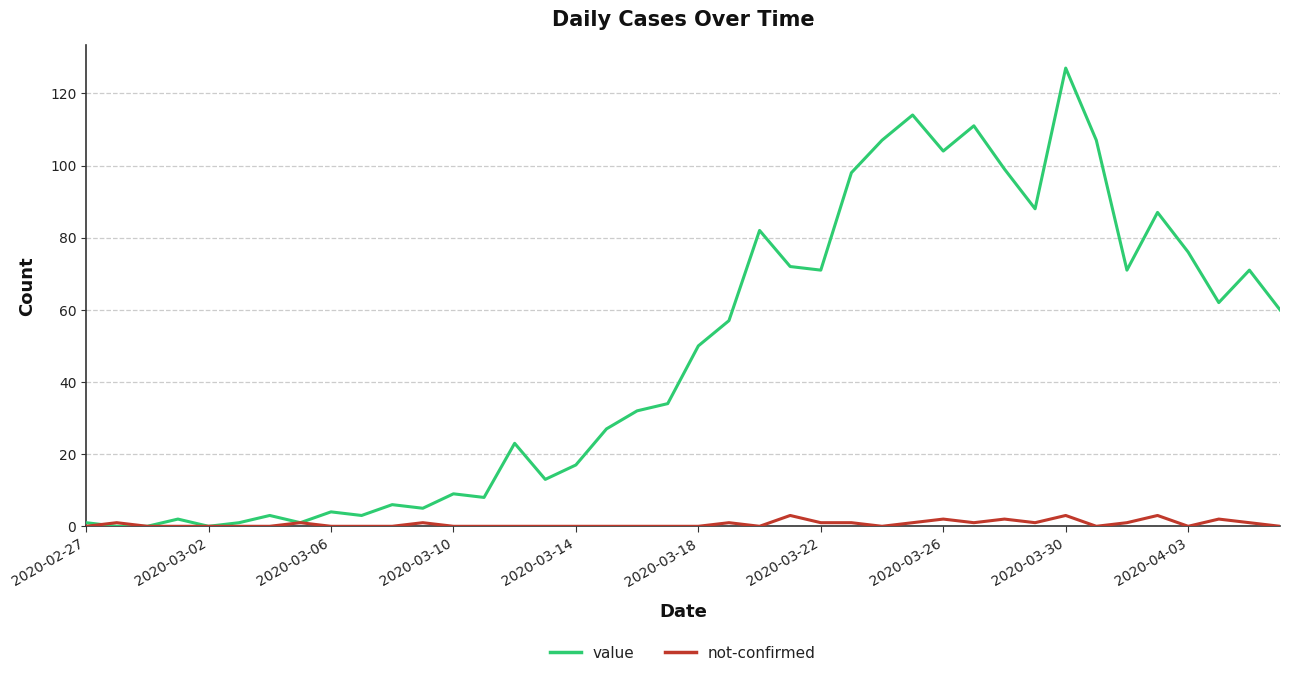

What is the greatest value displayed?

127